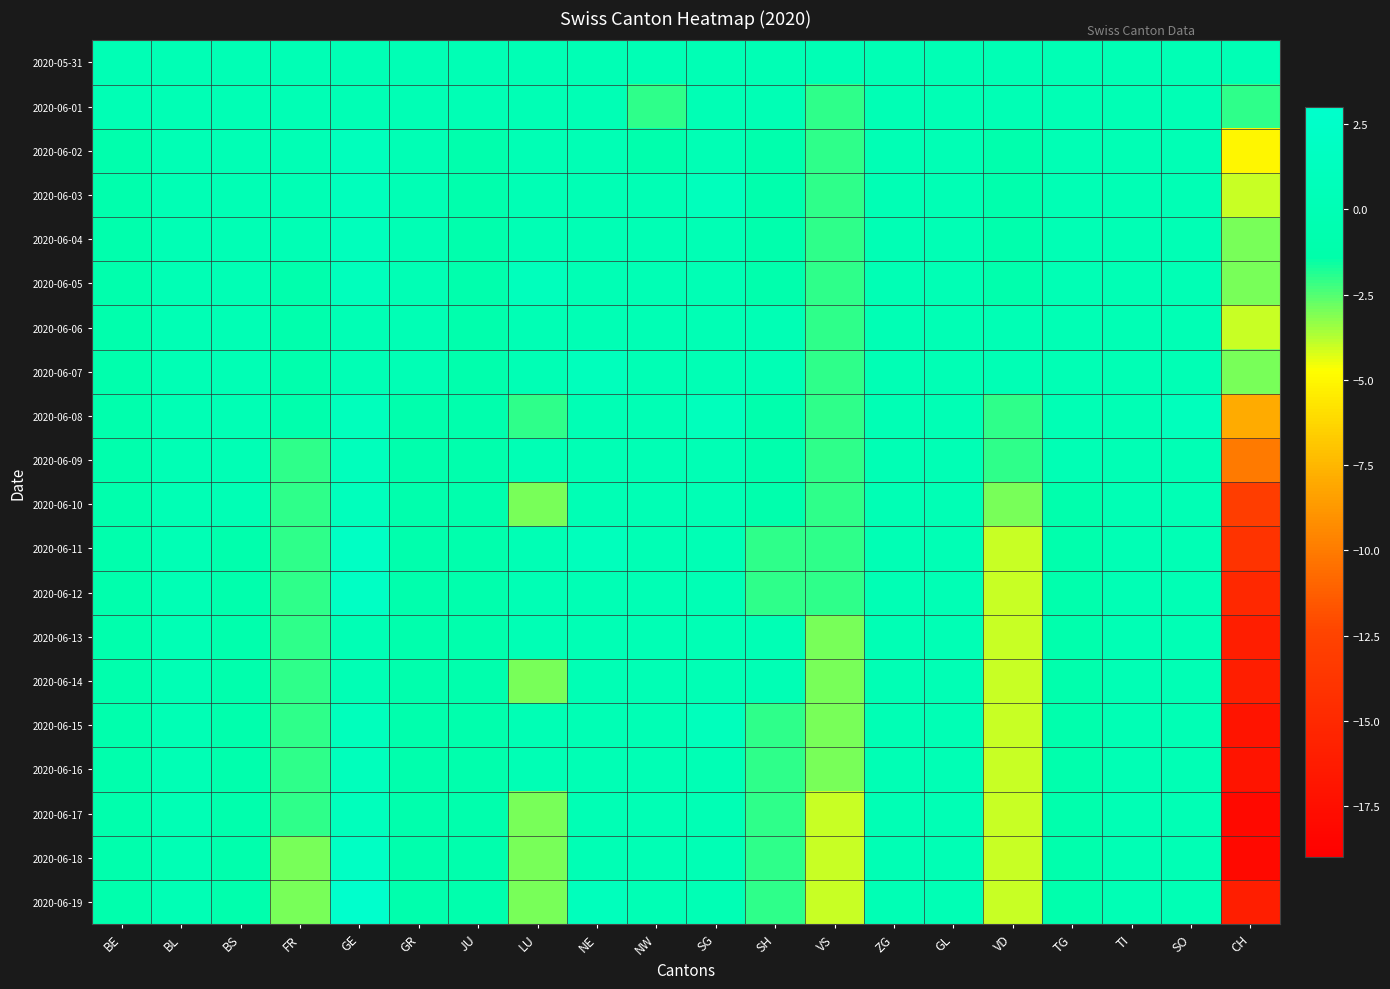

What is the total value across all series at GE?

19